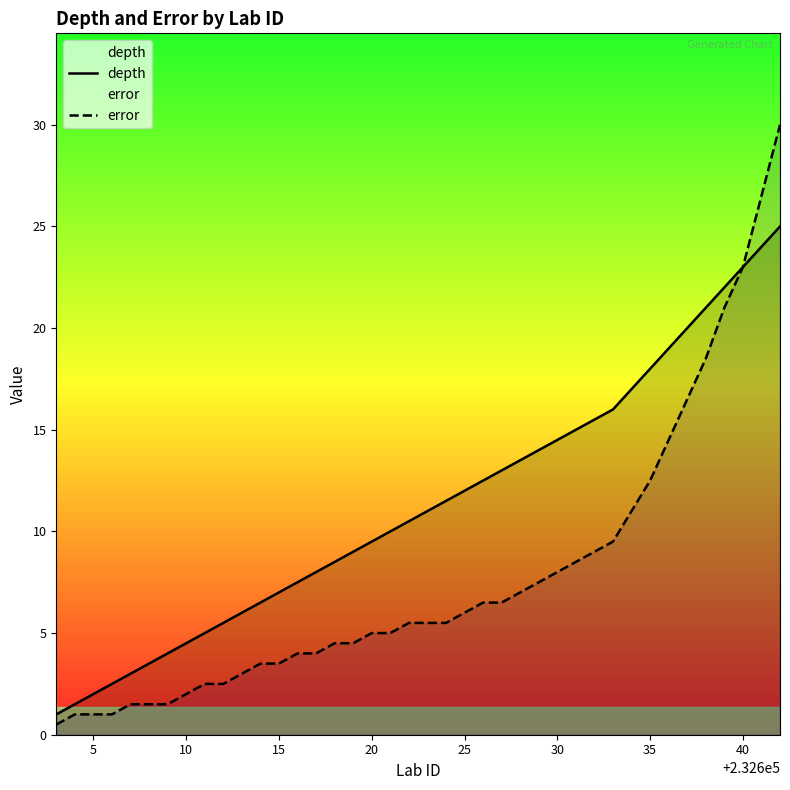

What is the spread (max minus min) of values at 5?

1.0